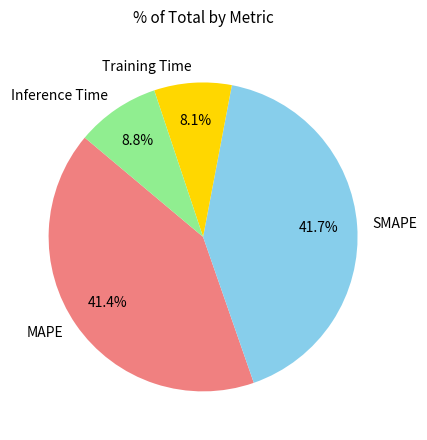

To the nearest percent, what portion does Training Time represent?

8%